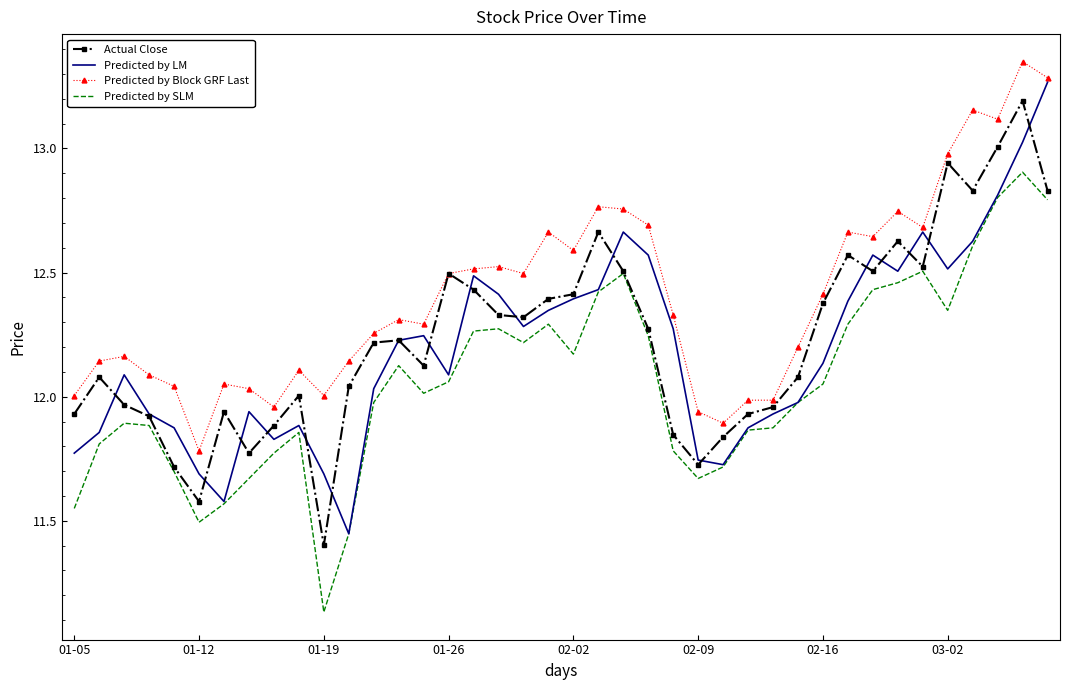

What are all the series names shown in the legend?

Actual Close, Predicted by LM, Predicted by Block GRF Last, Predicted by SLM